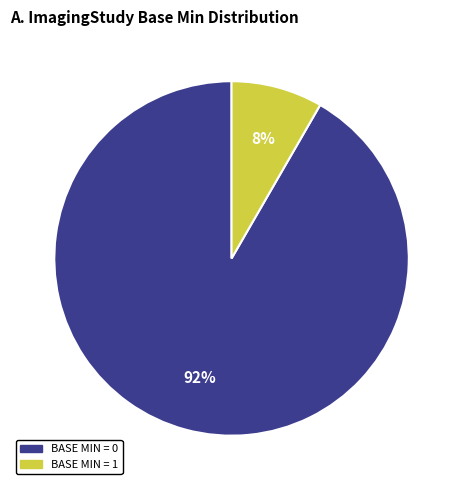

Does any single category account for the majority?

Yes